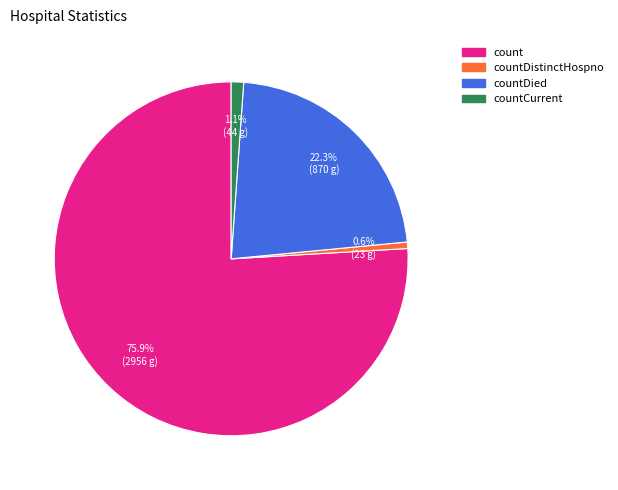

Is there any slice that represents more than half of the pie?

Yes